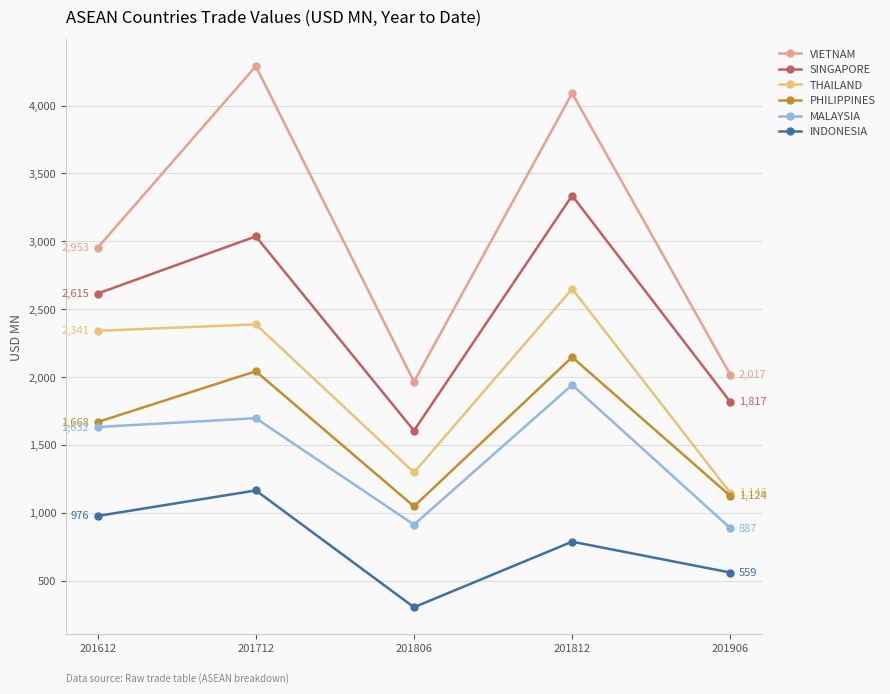

List the labels in order of PHILIPPINES value, smallest first.

201806, 201906, 201612, 201712, 201812